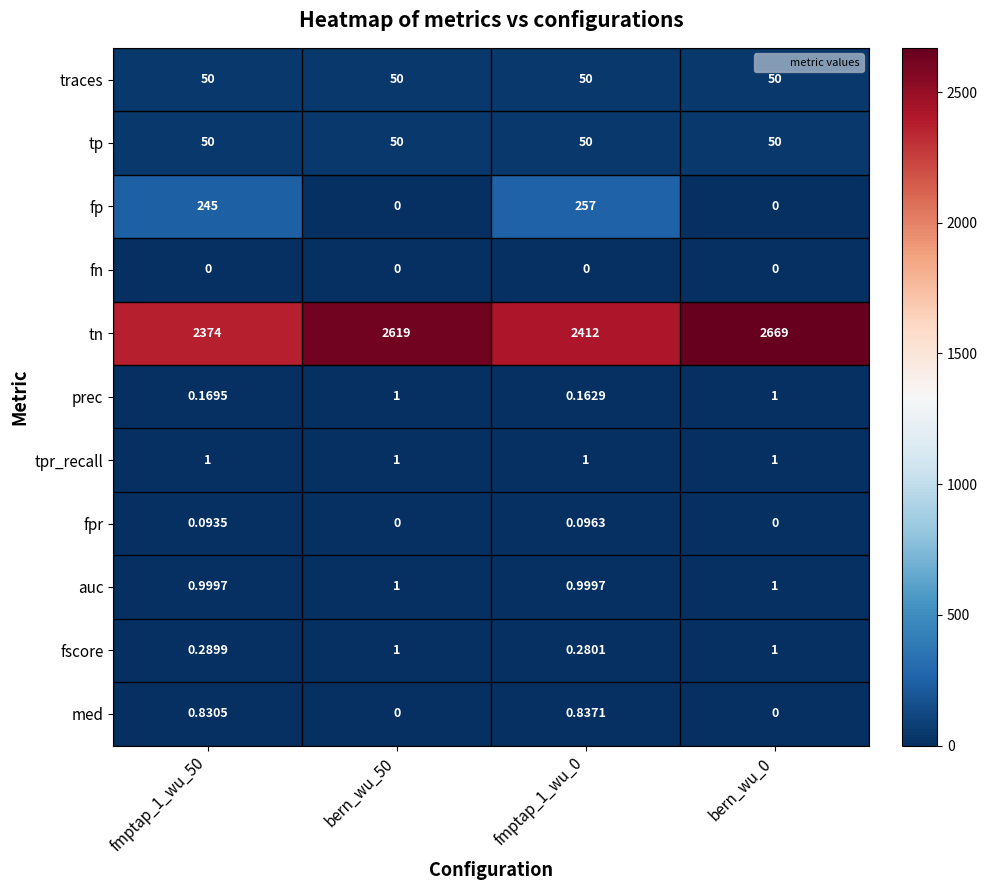

Which series has the largest range (max minus min)?

tn